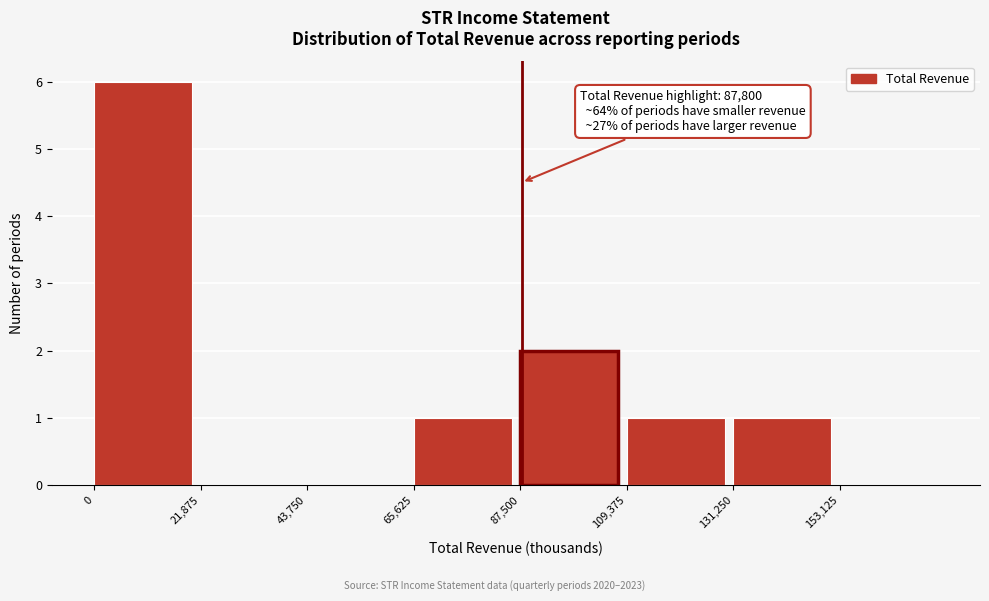

Over which range of the x-axis is the bar tallest?

0 to 20000